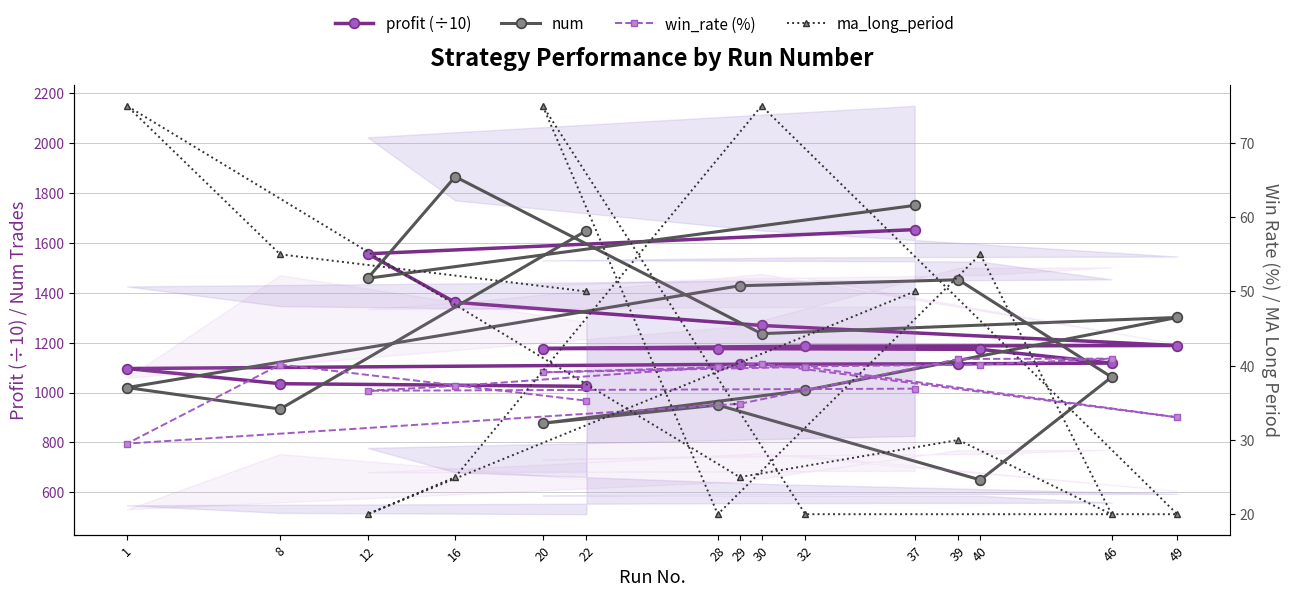

Reading right to left, what are all the values shown in this chart?

profit (÷10): 22=1025.0	8=1035.6	1=1096.3	29=1113.5	39=1115.2	46=1118.1	40=1173.1	28=1176.1	20=1176.4	32=1186.0	49=1188.5	30=1268.9	16=1361.5	12=1556.1	37=1653.0
num: 22=1649.0	8=934.0	1=1020.0	29=1428.0	39=1452.0	46=1062.0	40=650.0	28=950.0	20=877.0	32=1009.0	49=1301.0	30=1236.0	16=1865.0	12=1458.0	37=1750.0
win_rate (%): 22=35.3	8=40.1	1=29.5	29=34.9	39=40.9	46=41.0	40=40.1	28=39.8	20=39.1	32=39.8	49=33.0	30=40.3	16=37.3	12=36.6	37=36.9
ma_long_period: 22=50.0	8=55.0	1=75.0	29=25.0	39=30.0	46=20.0	40=55.0	28=20.0	20=75.0	32=20.0	49=20.0	30=75.0	16=25.0	12=20.0	37=50.0